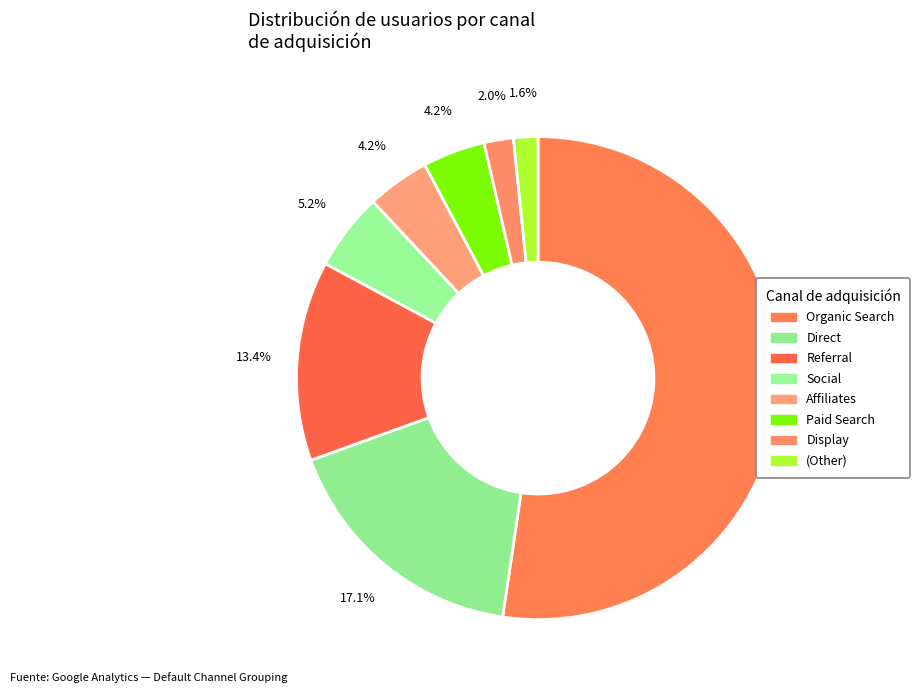

To the nearest percent, what portion does Referral represent?

13%